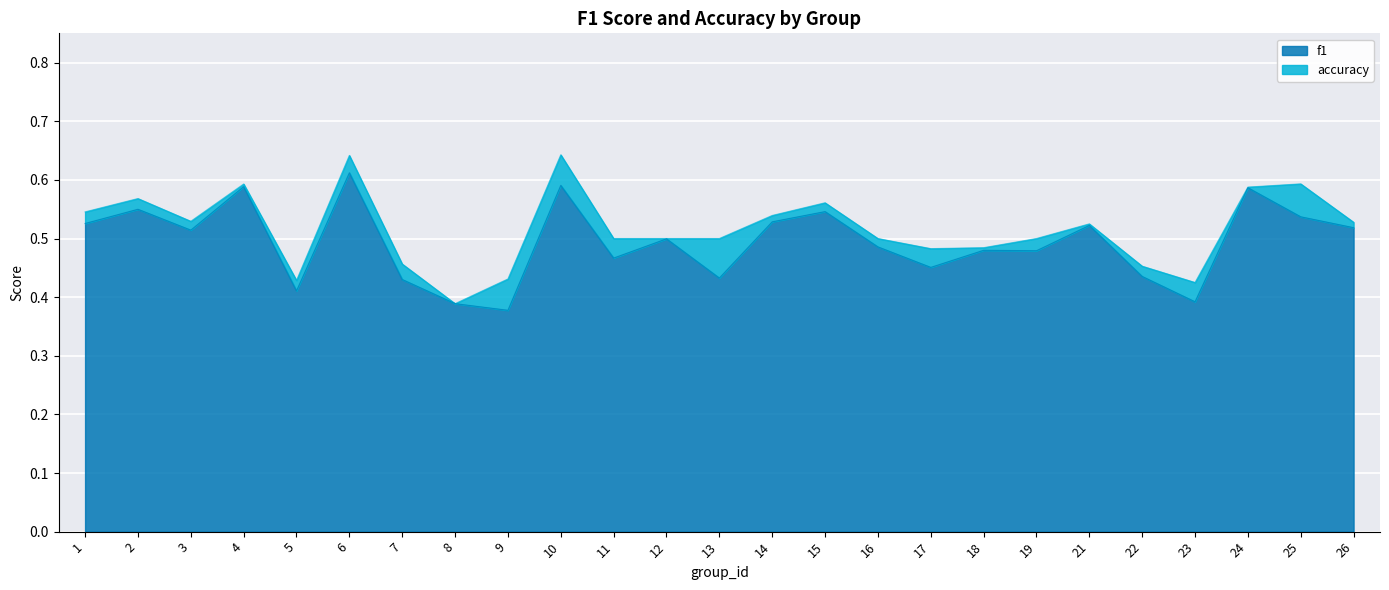

Is the value of f1 at 8 greater than the value of accuracy at 11?

No